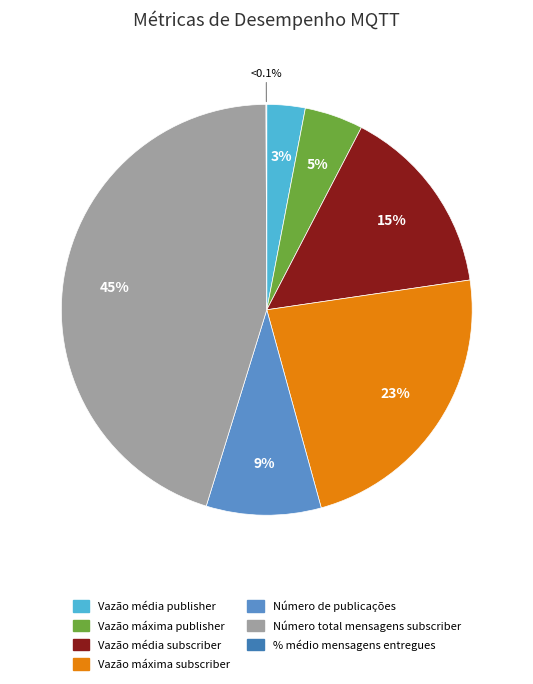

What portion of the pie excludes % médio mensagens entregues?

99.9%